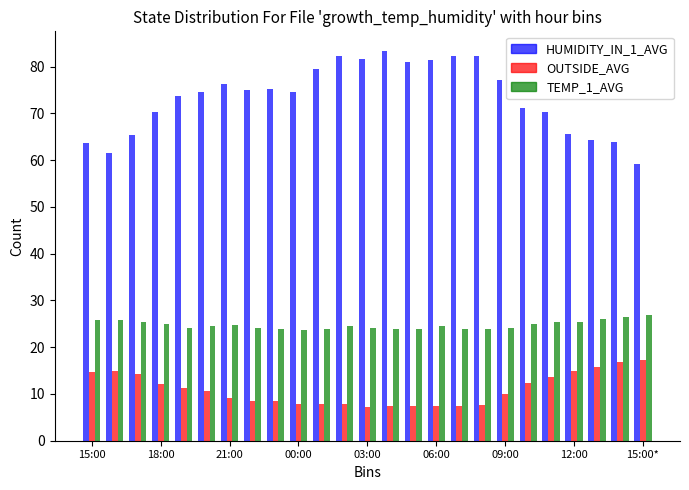

Which series has the widest spread of values?

HUMIDITY_IN_1_AVG